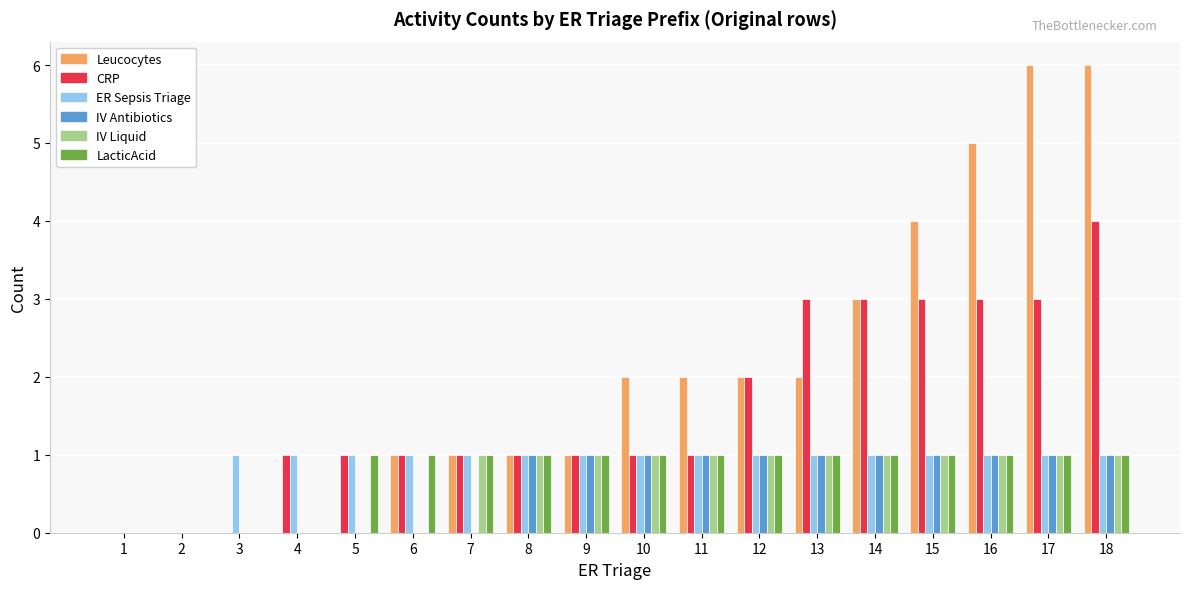

The IV Antibiotics series shows 2 at 16. True or false?

False